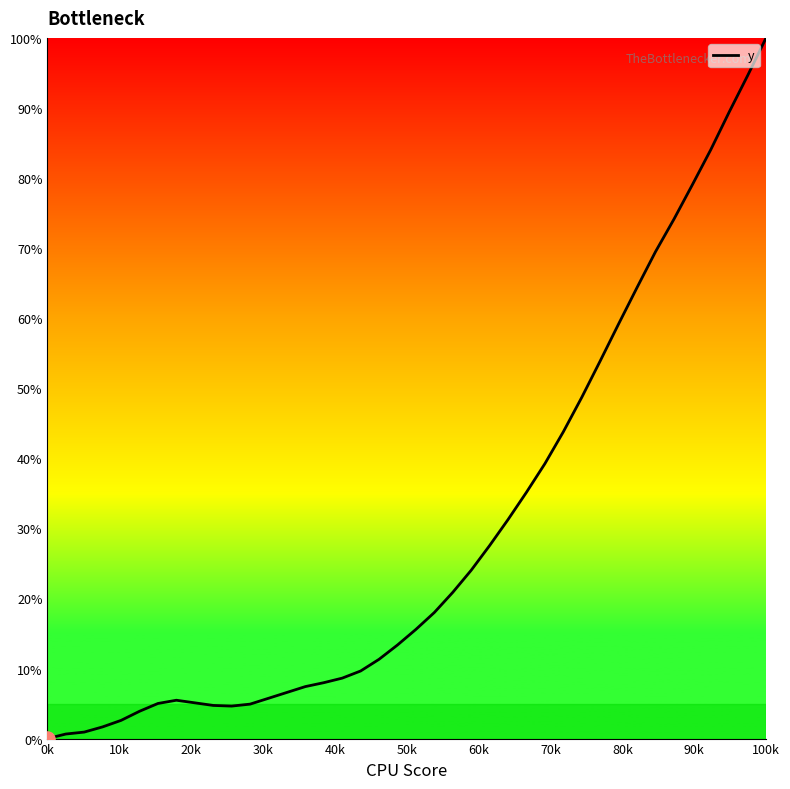

What is the difference between the maximum and minimum values?

100.0